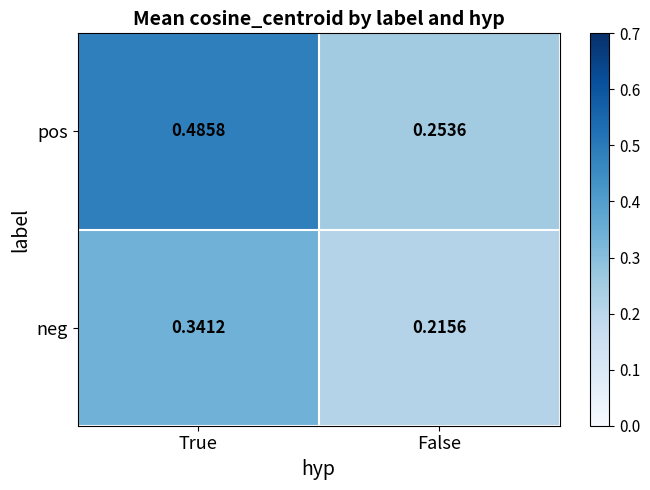

Rank the series by their average value, from lowest to highest.

neg, pos